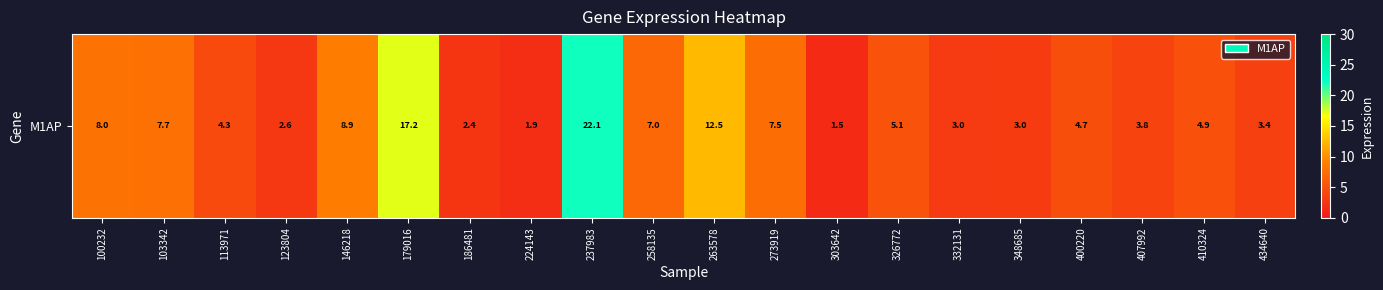

At which category does the chart reach its minimum across all series?

303642